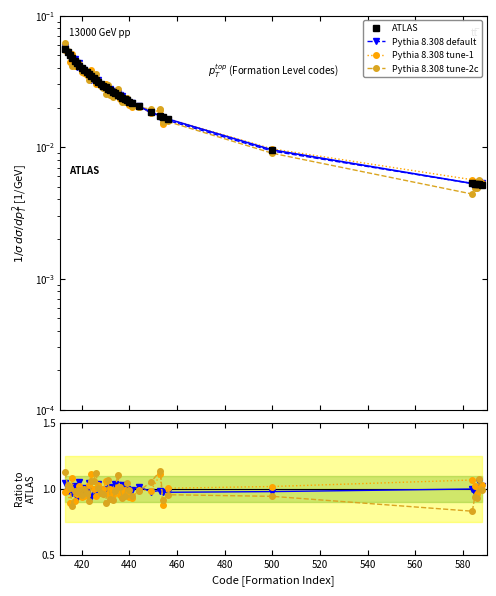

What is the value of the Pythia 8.308 tune-2c point at the 38th from the left?

1.0